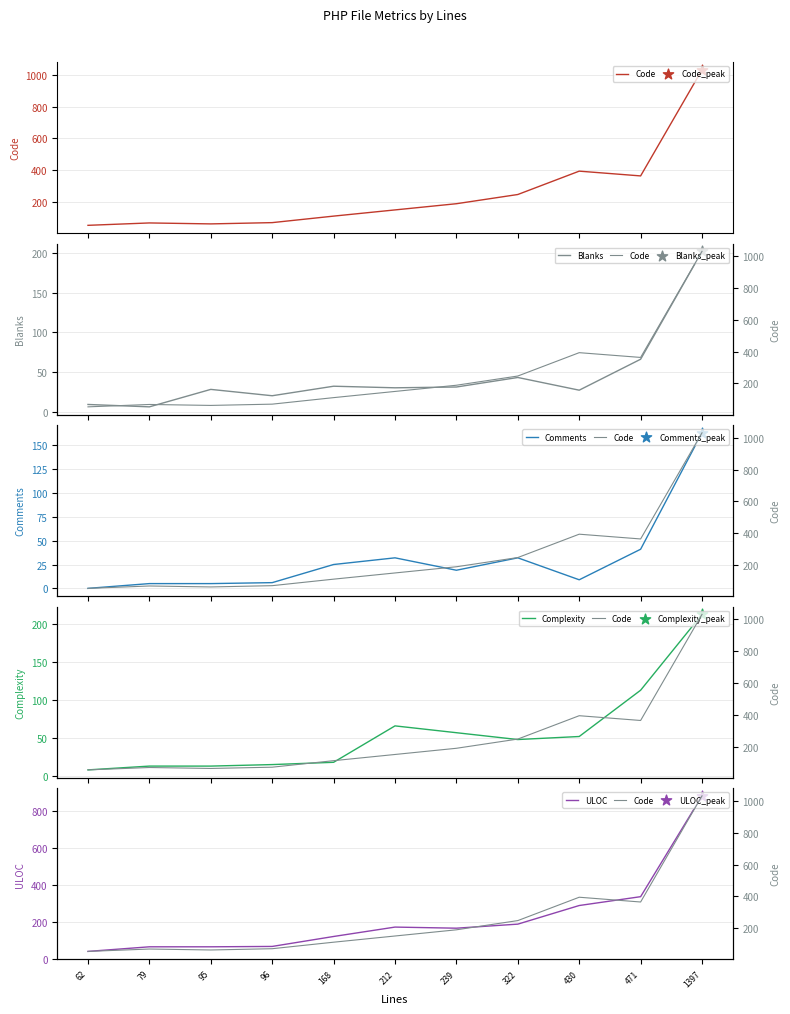

Which series has the largest total across all categories?

Code